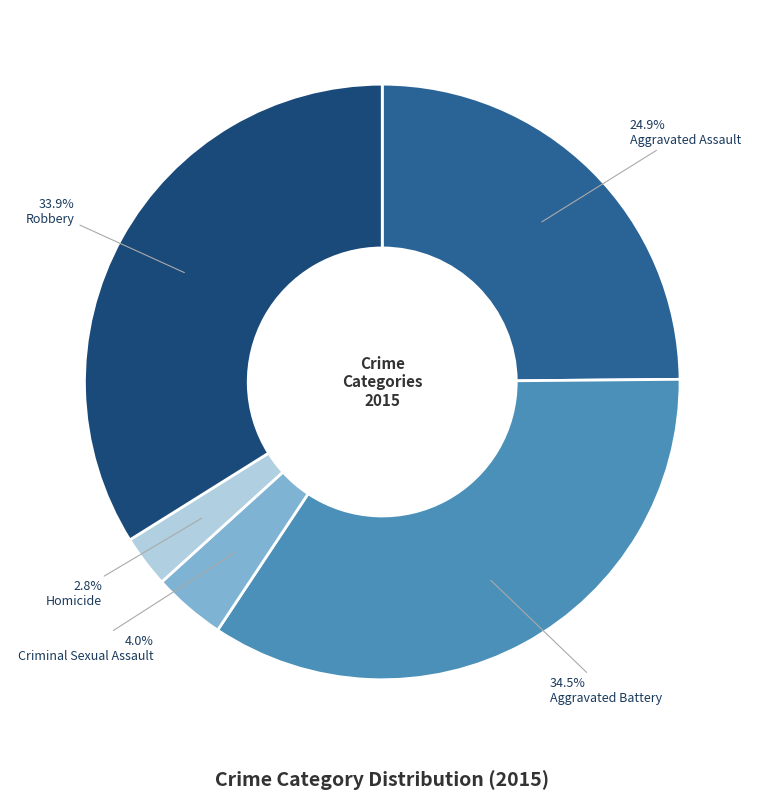

Which has a higher value, Robbery or Criminal Sexual Assault?

Robbery